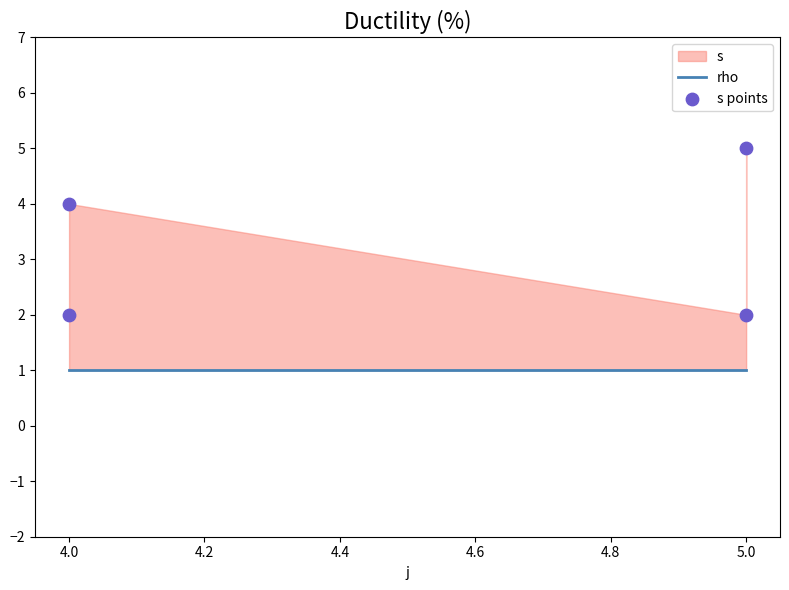

Which series has the largest total across all categories?

s points